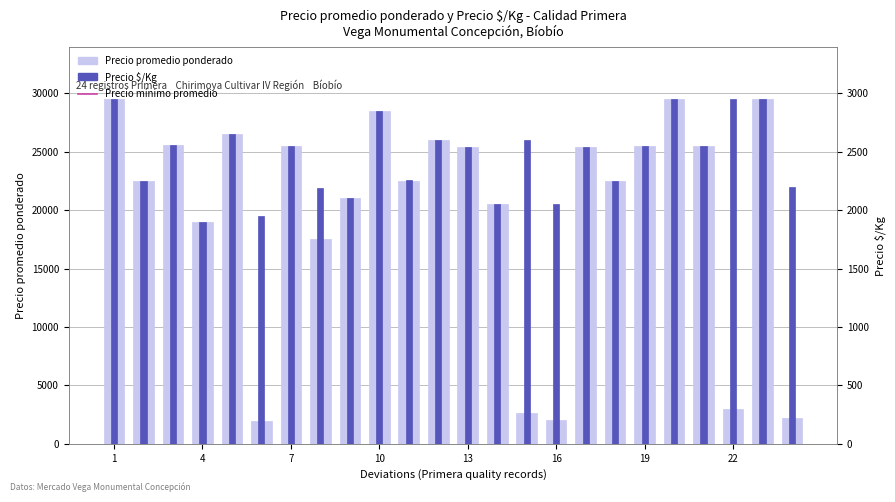

At how many categories does at least one series exceed 17663?

18